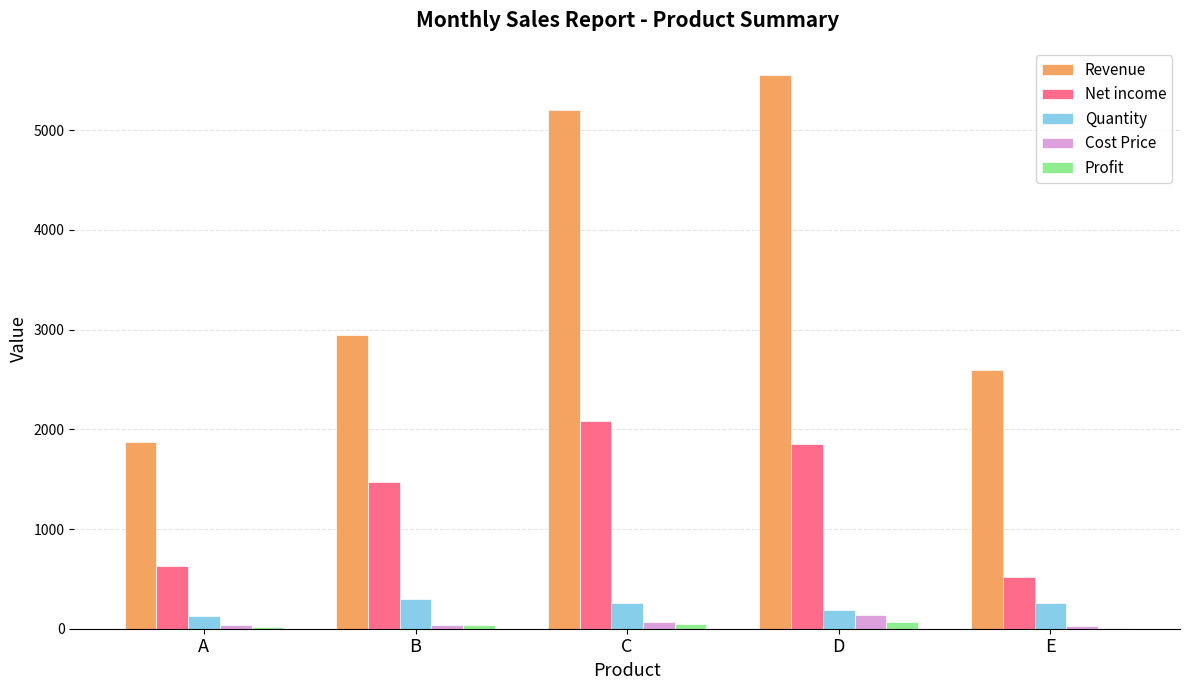

How many Profit values are between 20 and 48?

3